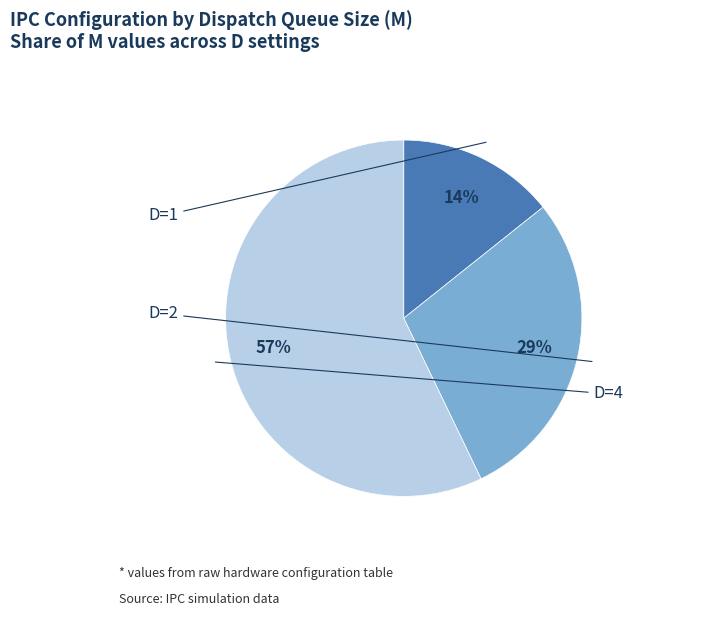

To the nearest percent, what percentage of the pie is D=4?

57%